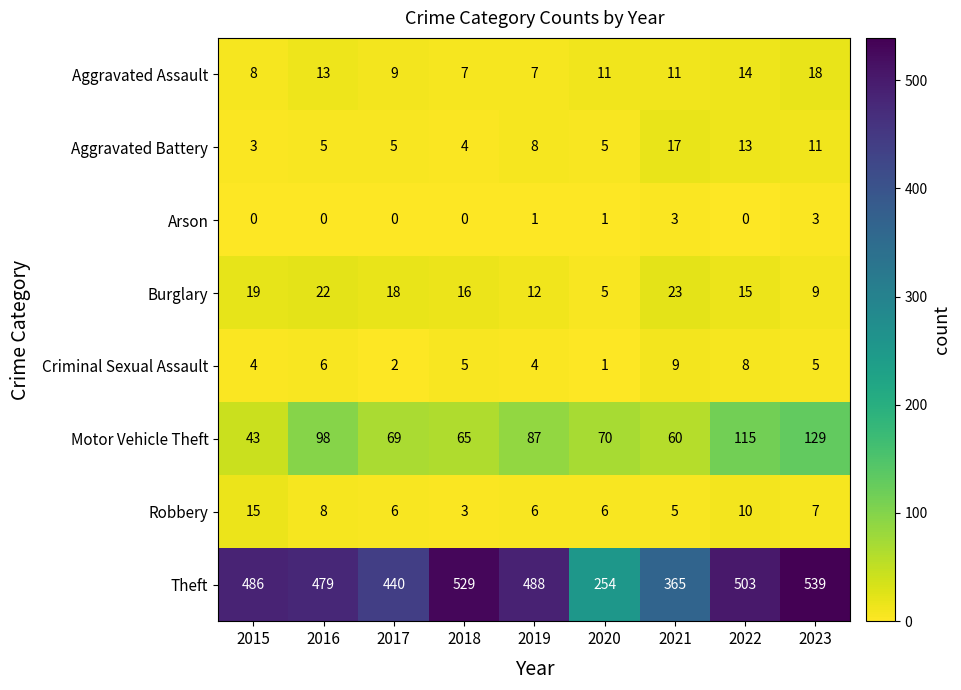

What is the difference between the highest and lowest values at 2019?

487